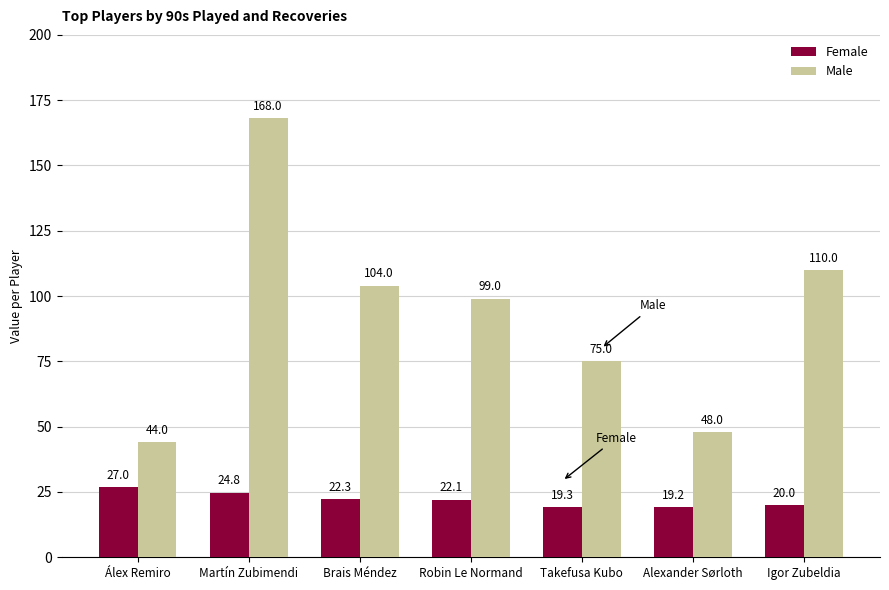

Reading left to right, what are all the values shown in this chart?

Female: 27.0	24.8	22.3	22.1	19.3	19.2	20.0
Male: 44.0	168.0	104.0	99.0	75.0	48.0	110.0